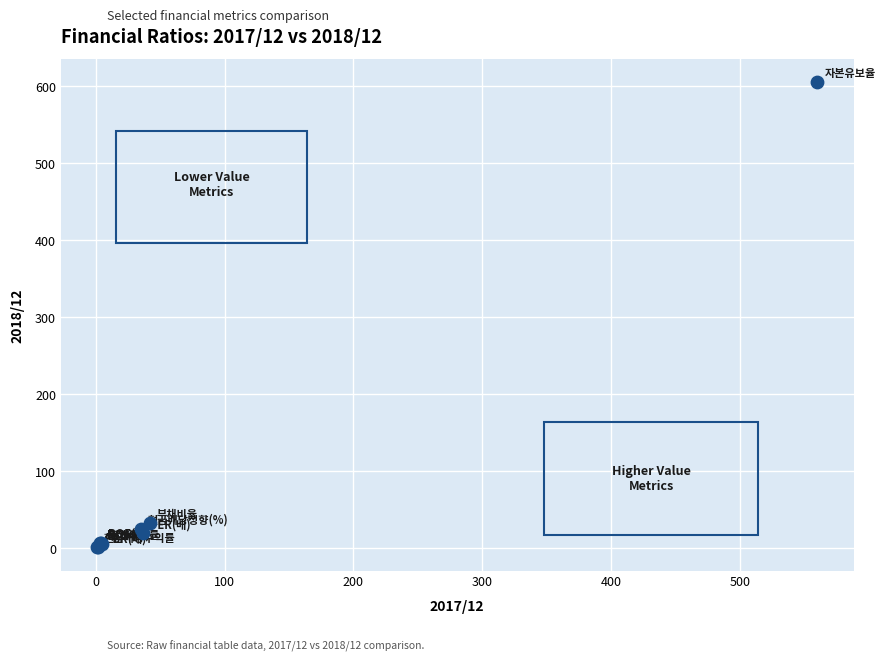

What Y value in the scatter plot is closest to 303?

32.7